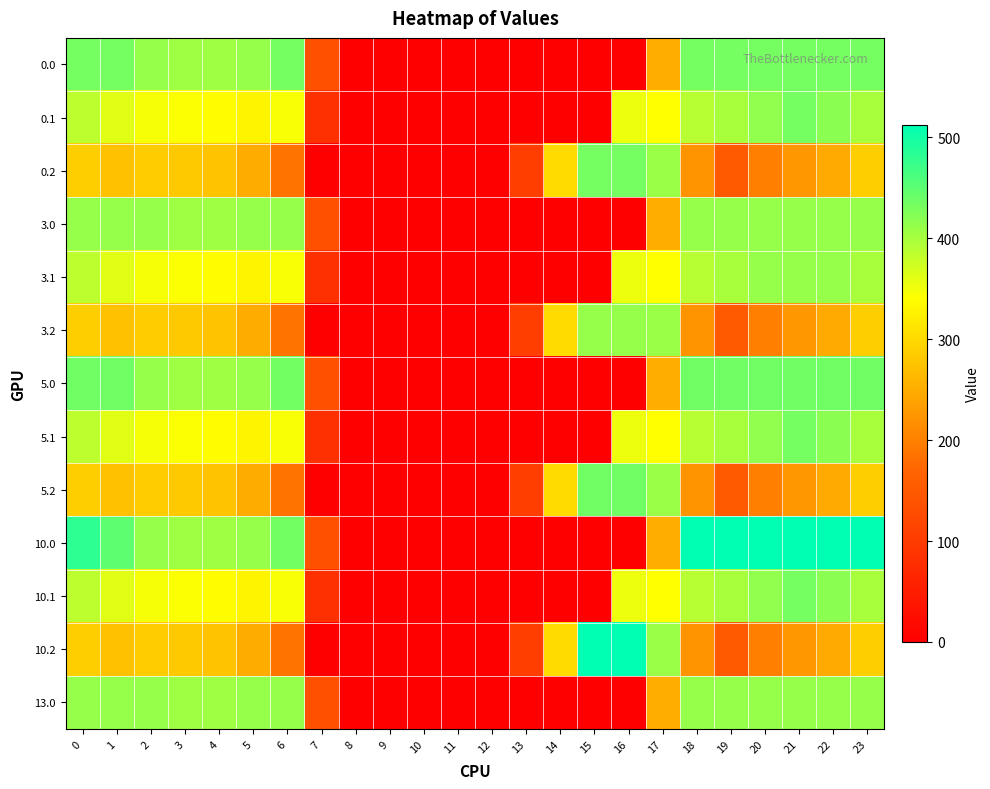

Between 1 and 14, which is larger?

1